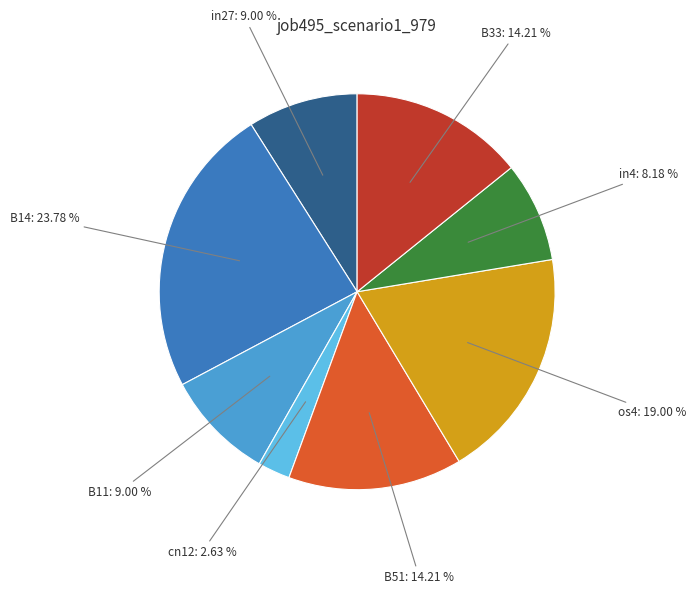

Which category has the smallest portion of the pie?

cn12